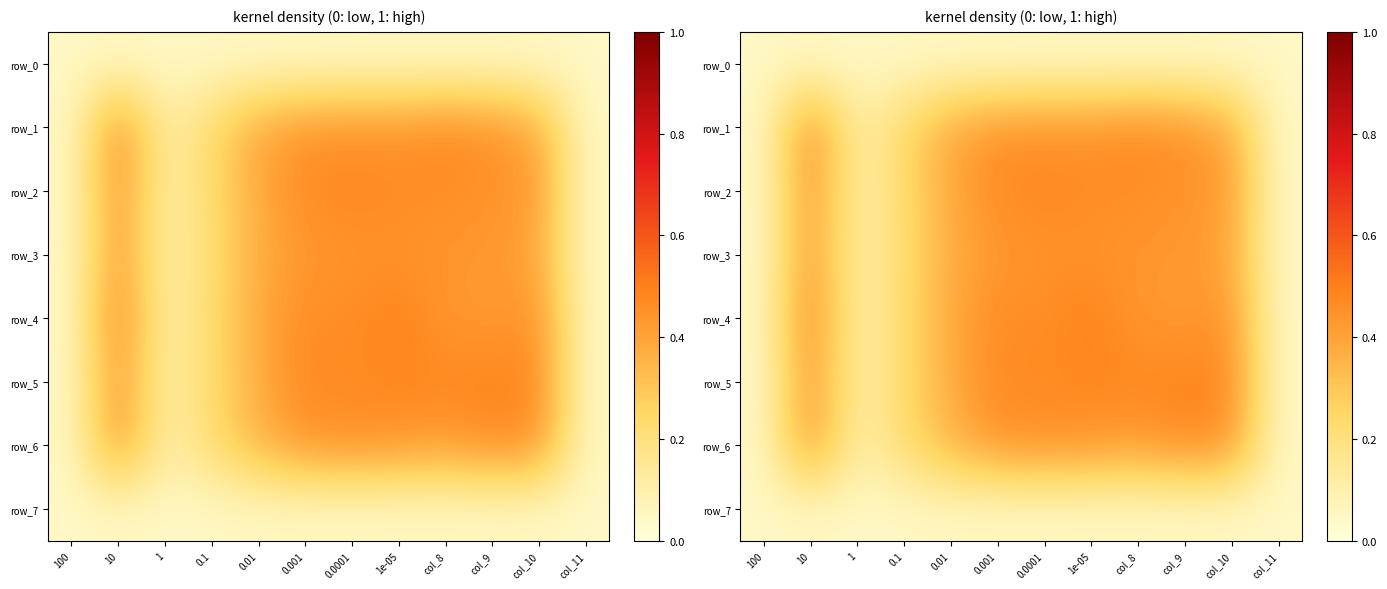

Which category has the lowest value across all series?

col_11